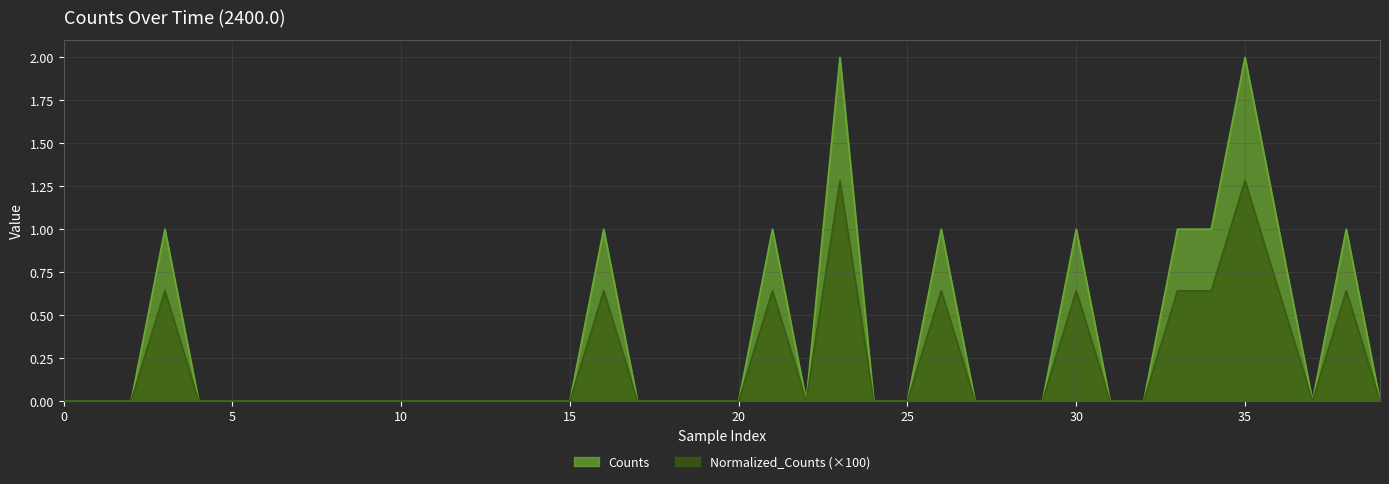

True or false: Counts and Normalized_Counts cross at least once.

False